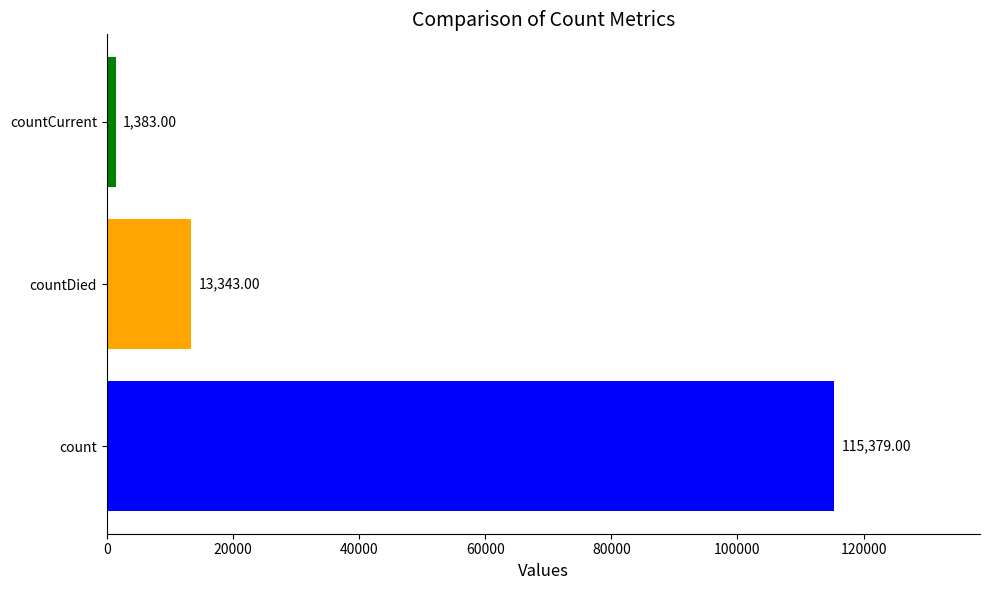

What is the difference between the maximum and second lowest values?

102036